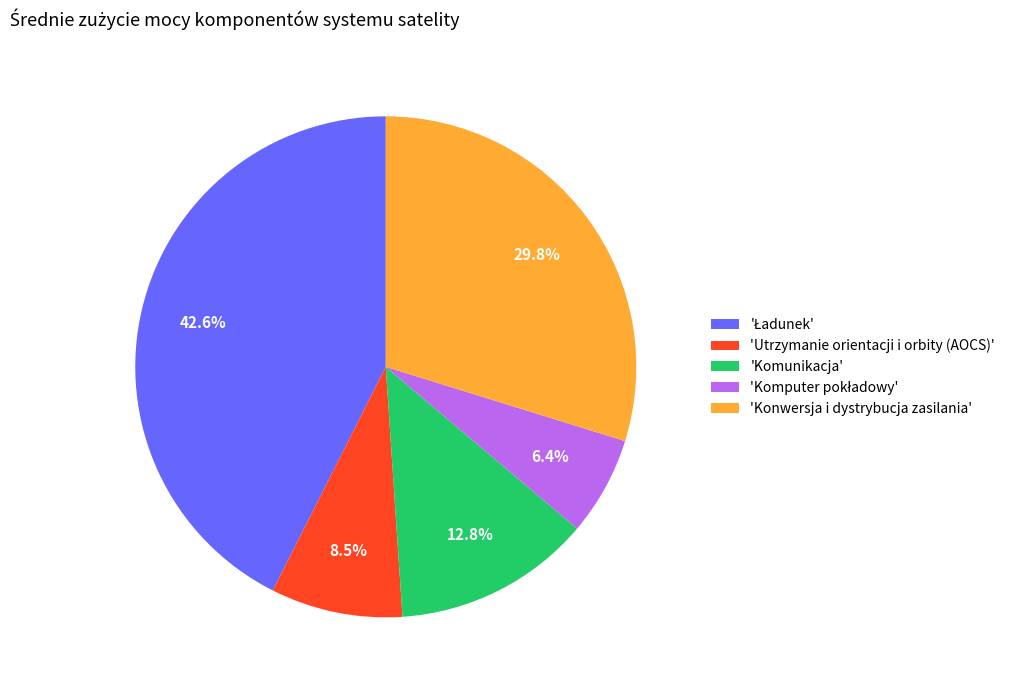

Approximately how many times larger is the value at 'Utrzymanie orientacji i orbity (AOCS)' compared to 'Komunikacja'?

0.7